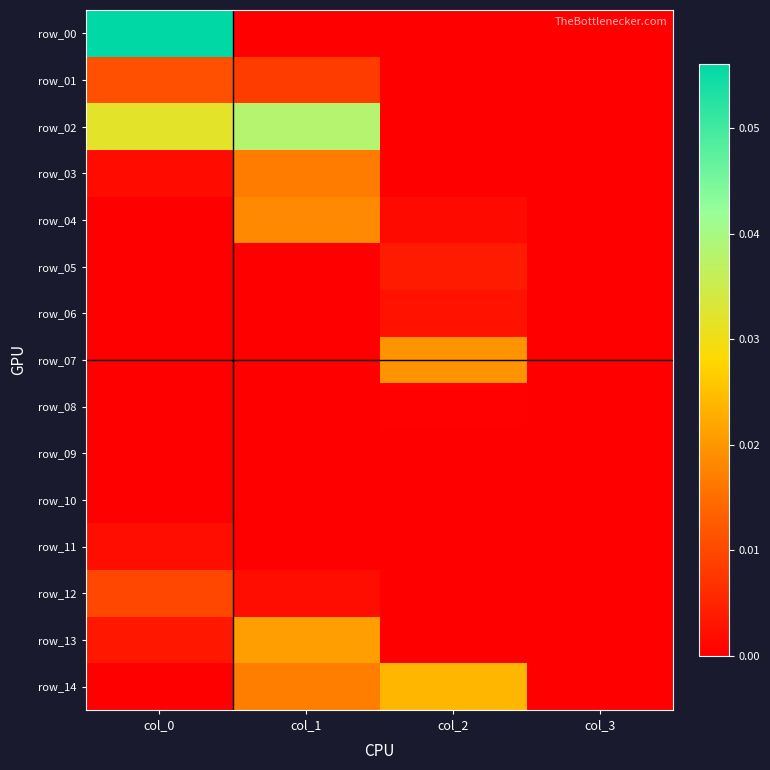

At how many categories does at least one series exceed 0?

3